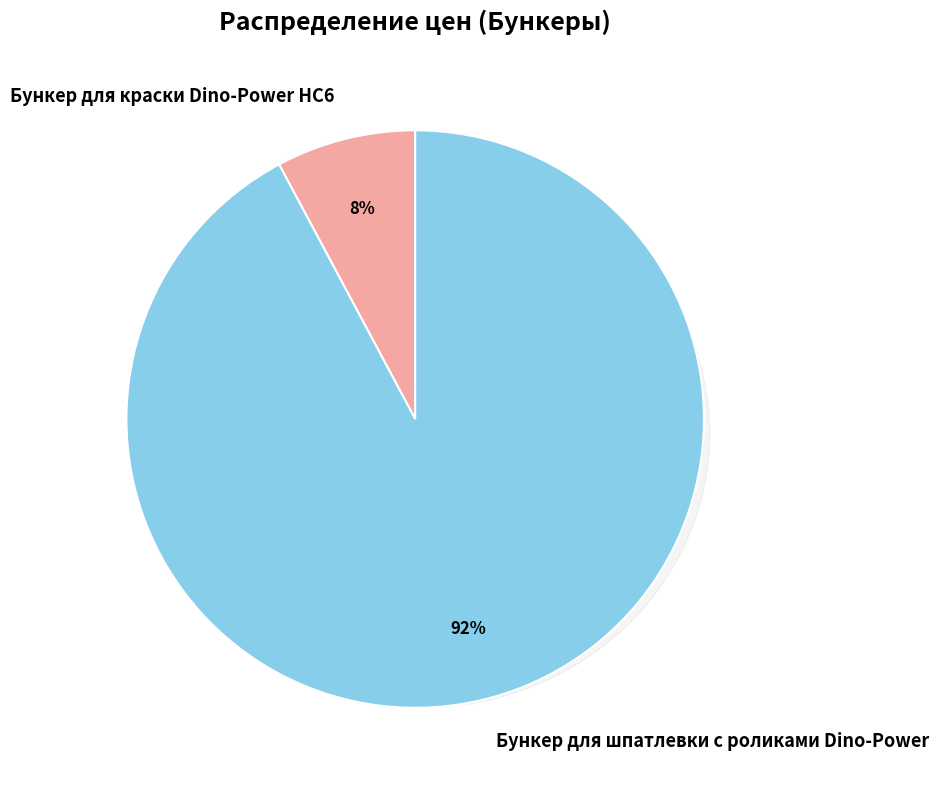

Is it true that Бункер для шпатлевки с роликами Dino-Power is 99% of the pie?

False